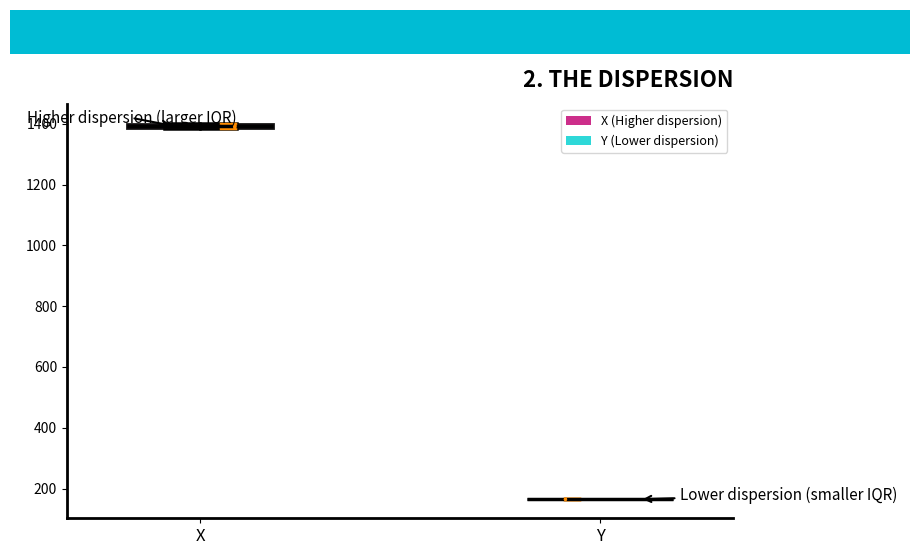

Where is the lower edge of the box for X on the y-axis? The values are not printed on the chart, so give them approximately, as read against the axis.

1380